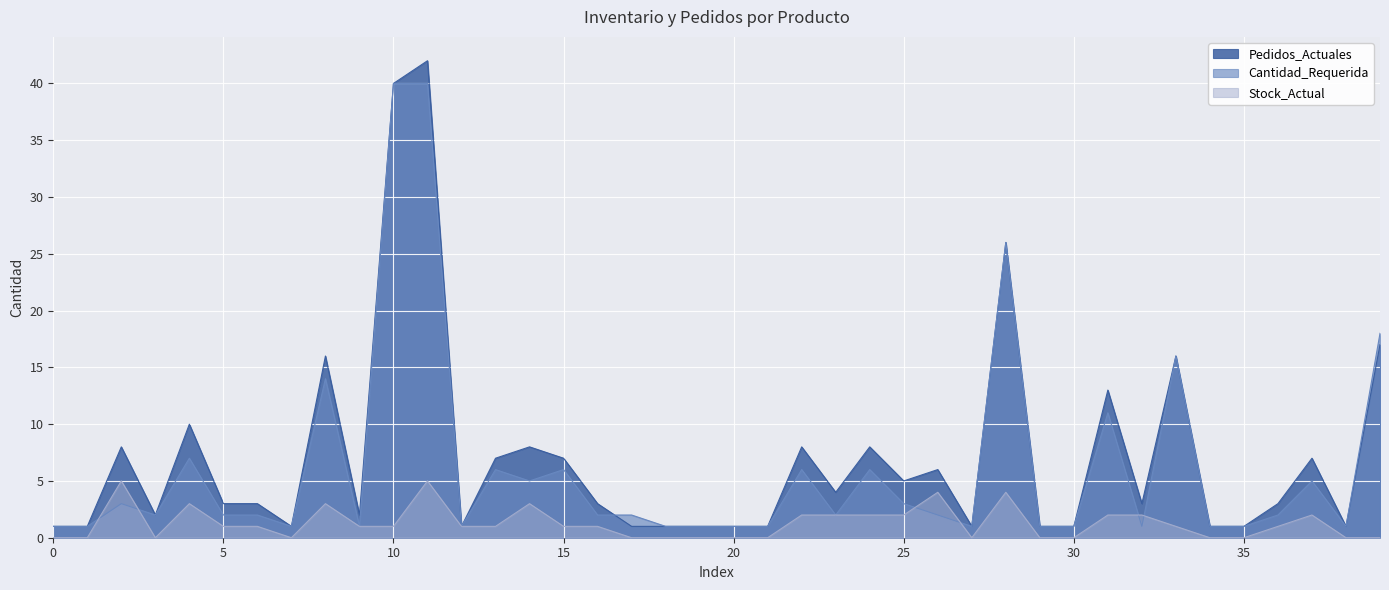

Count the number of categories in the chart.

40